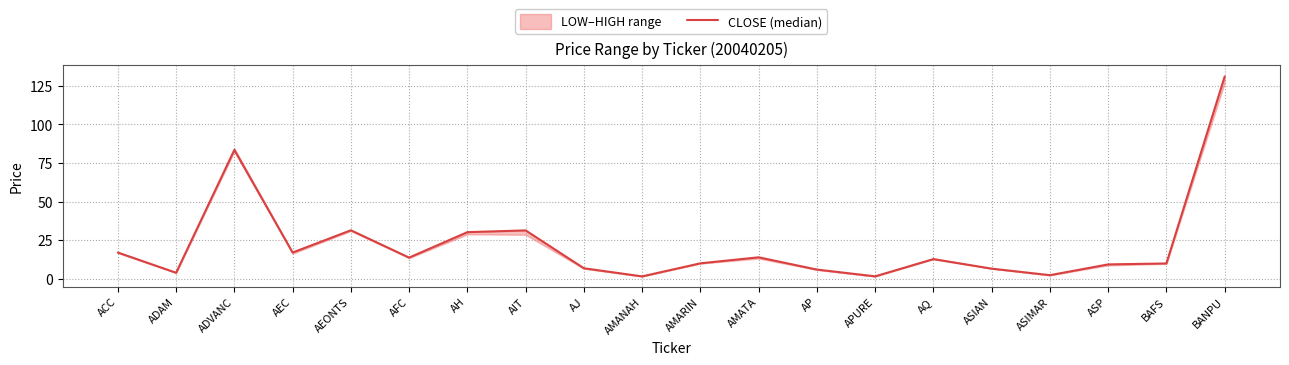

Rank the categories by value from highest to lowest.

BANPU, ADVANC, AEONTS, AIT, AH, ACC, AEC, AMATA, AFC, AQ, AMARIN, BAFS, ASP, AJ, ASIAN, AP, ADAM, ASIMAR, APURE, AMANAH